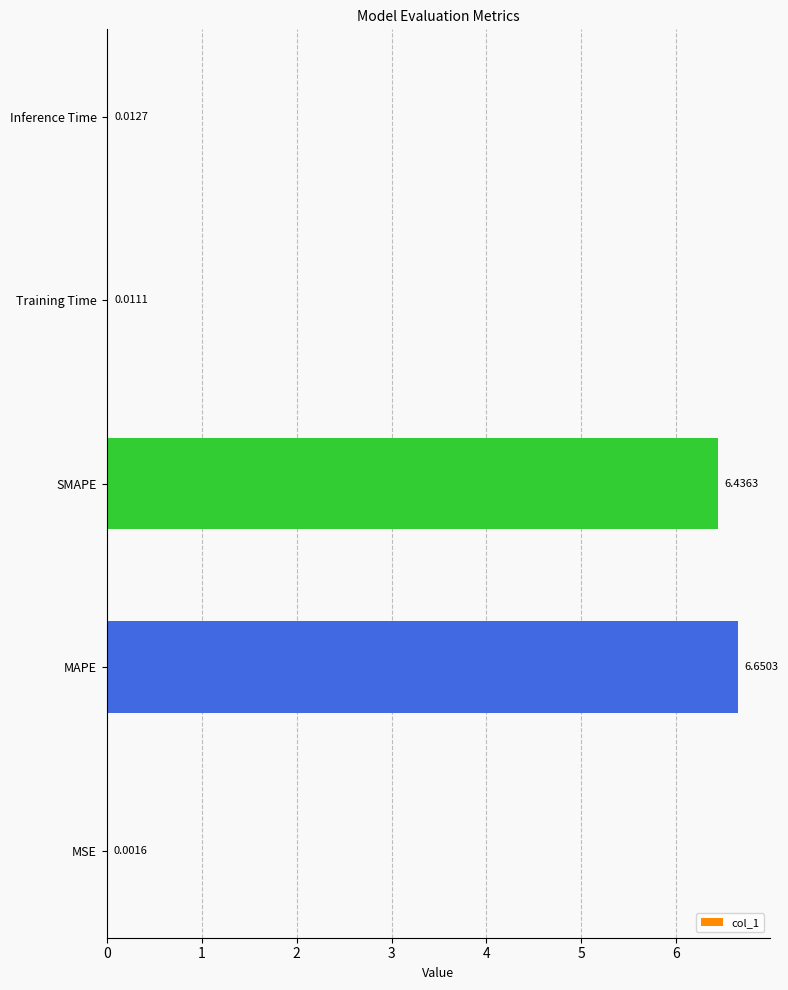

At which label is the value closest to 3?

Inference Time